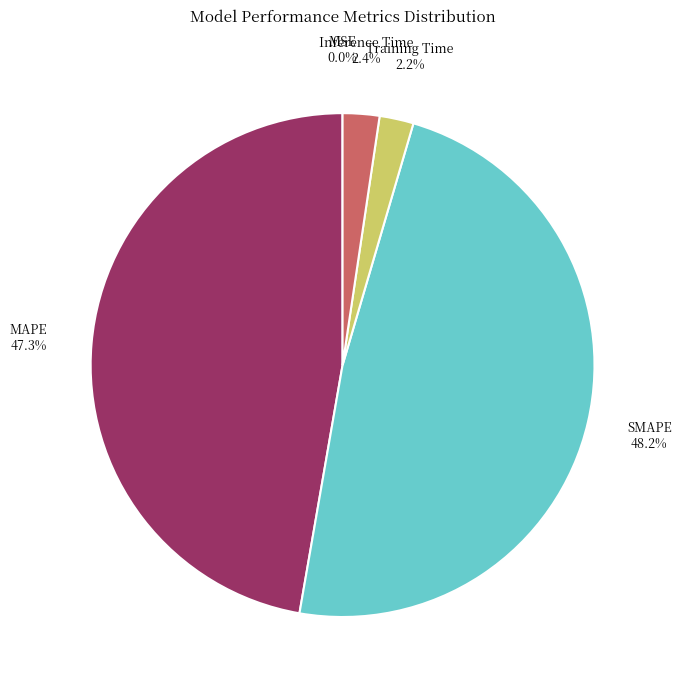

The Inference Time slice represents 2% of the pie. True or false?

True